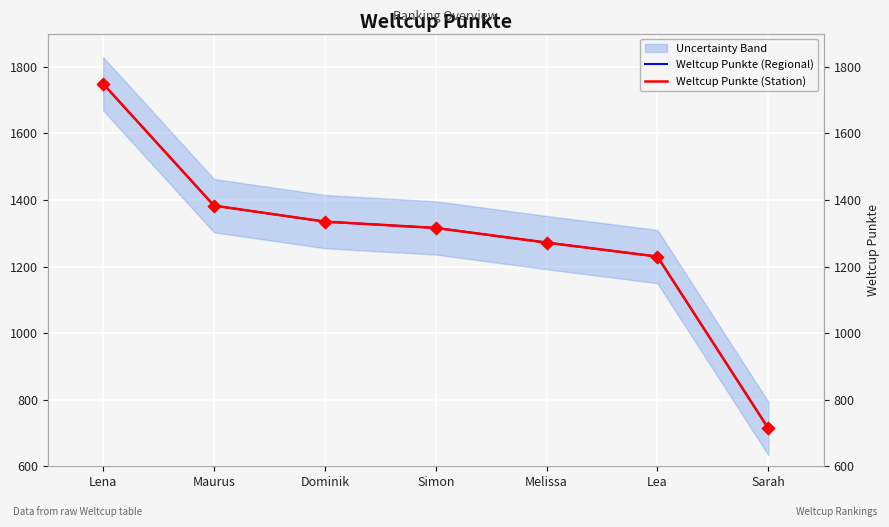

Which series has the largest Y range (max minus min)?

Weltcup Punkte (Regional)